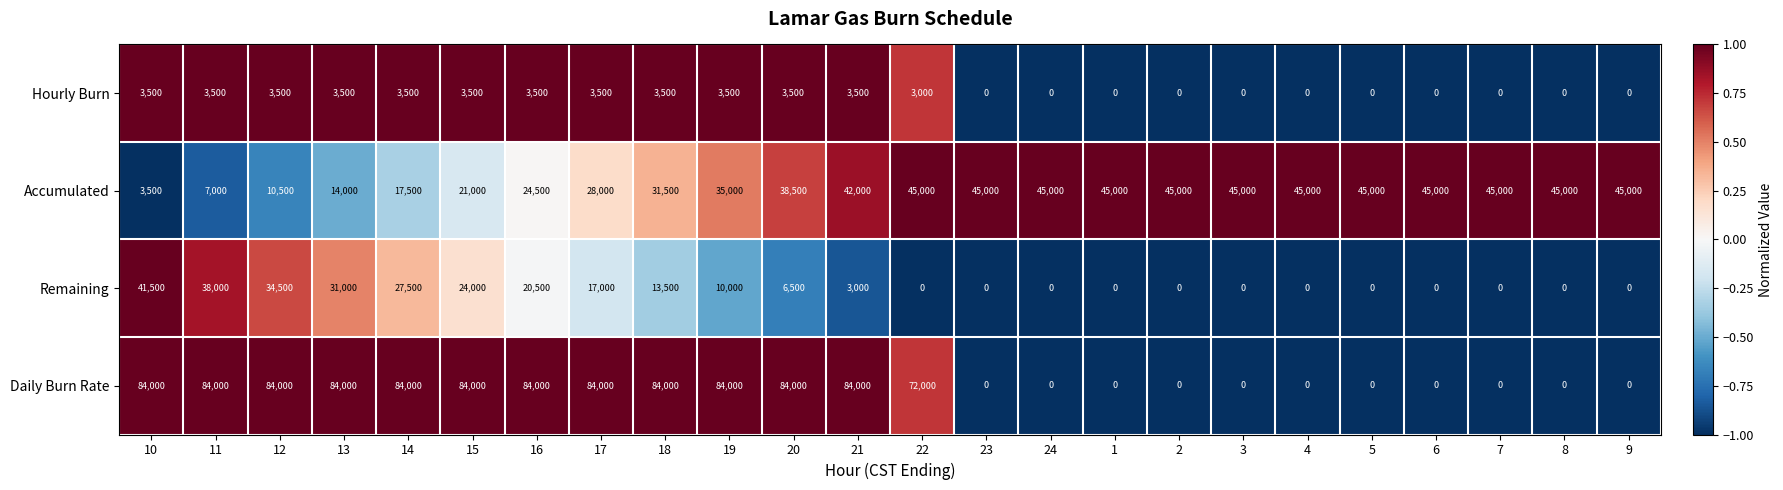

Which series has the largest total across all categories?

Daily Burn Rate